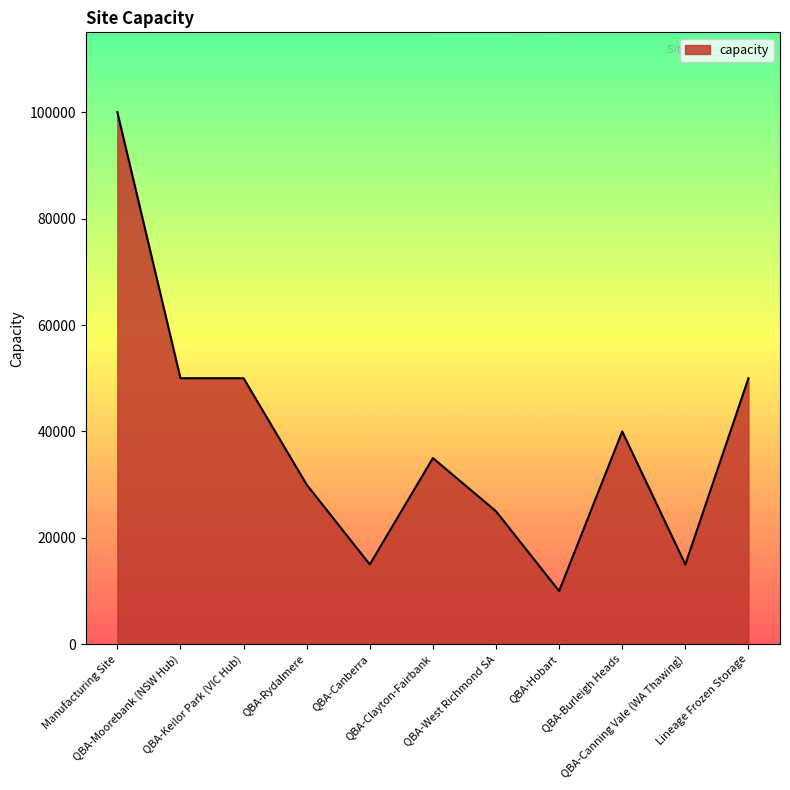

What is the difference between the maximum and minimum values?

90000